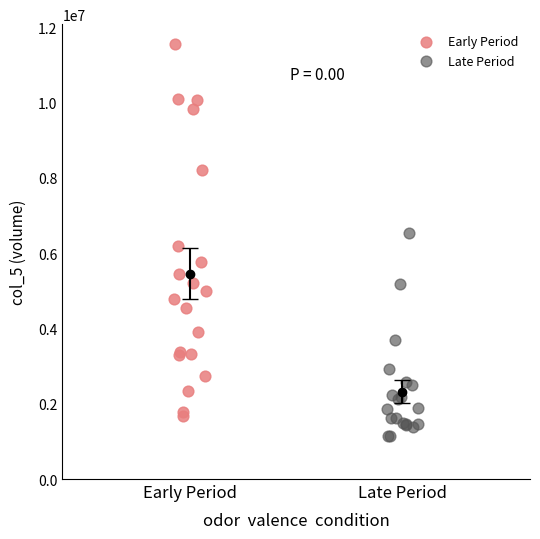

Which series reaches the minimum Y coordinate?

Late Period